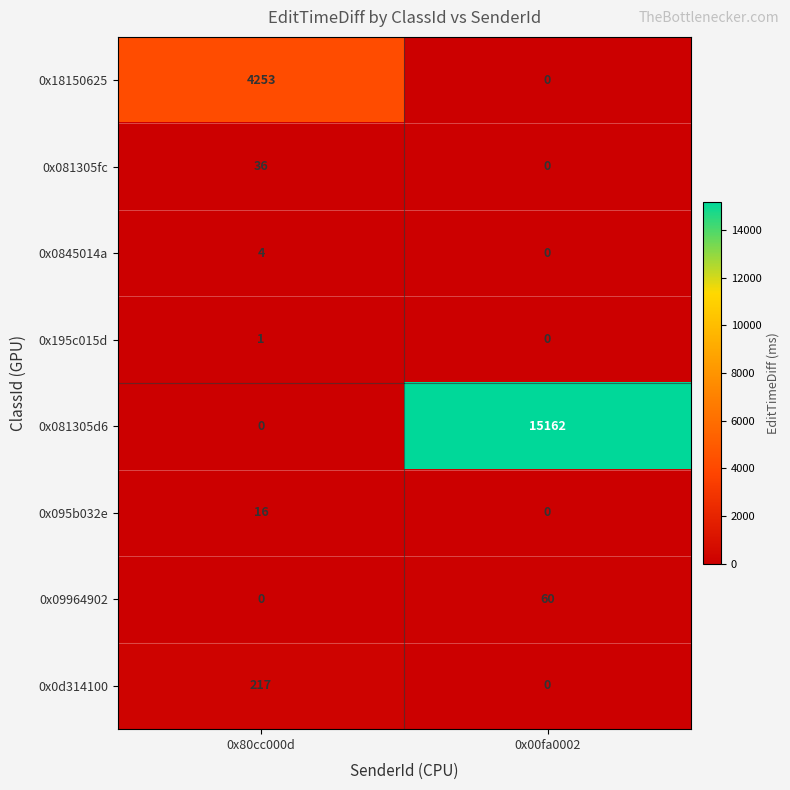

True or false: 0x195c015d has a value of 1 at 0x80cc000d.

True